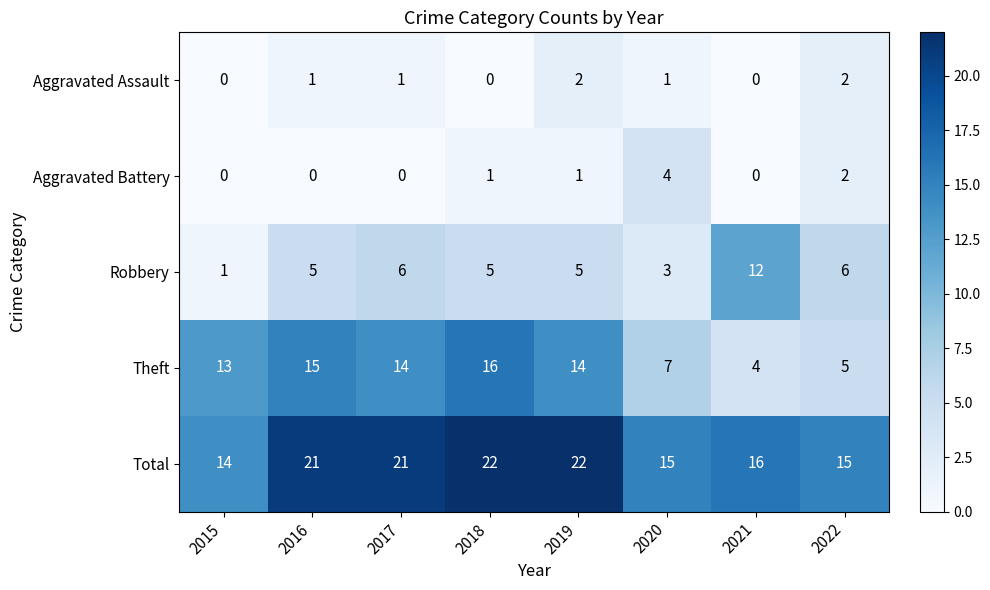

List the series in order of their peak value, lowest first.

Aggravated Assault, Aggravated Battery, Robbery, Theft, Total